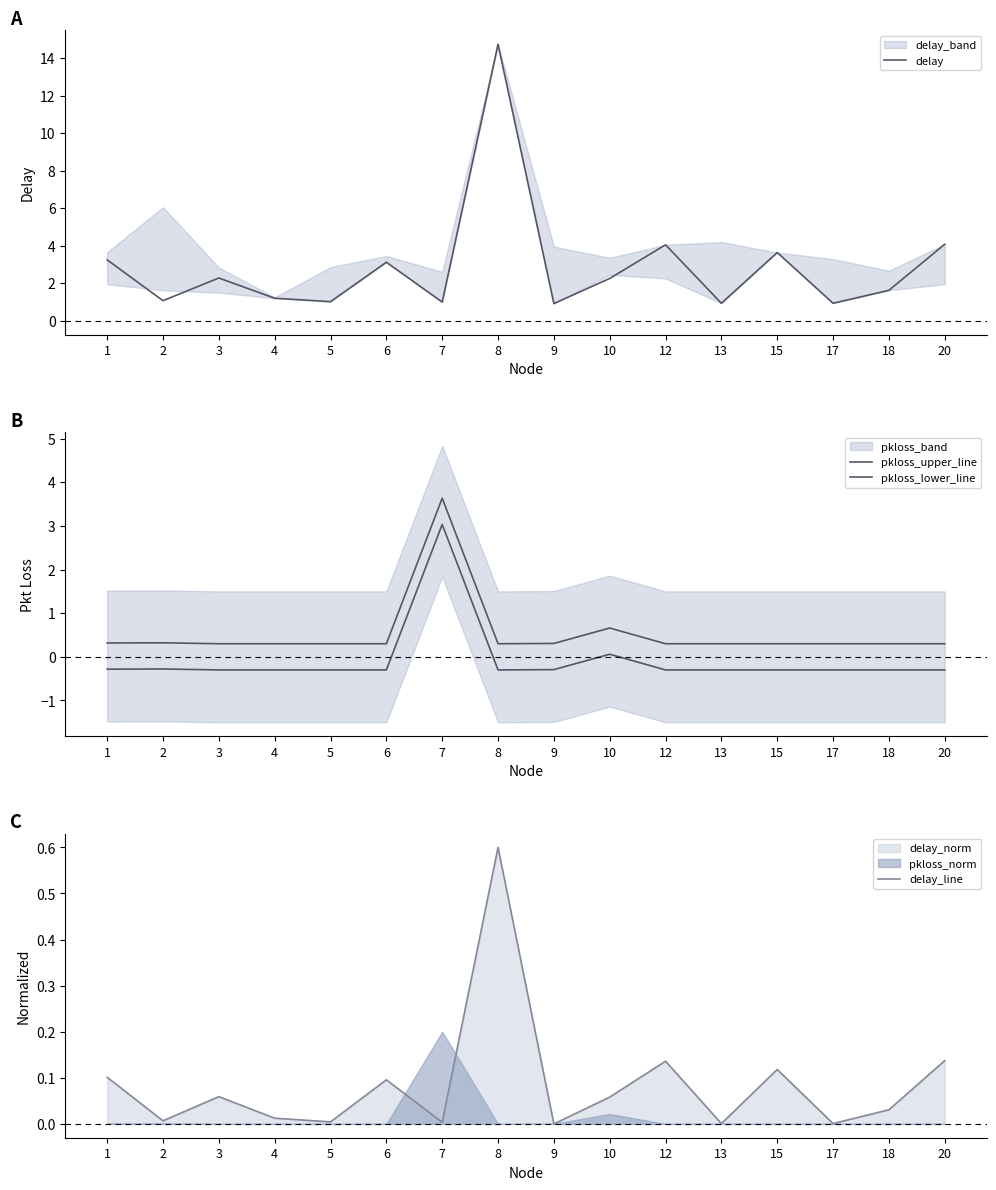

Does the chart display data point markers on the line(s)?

No